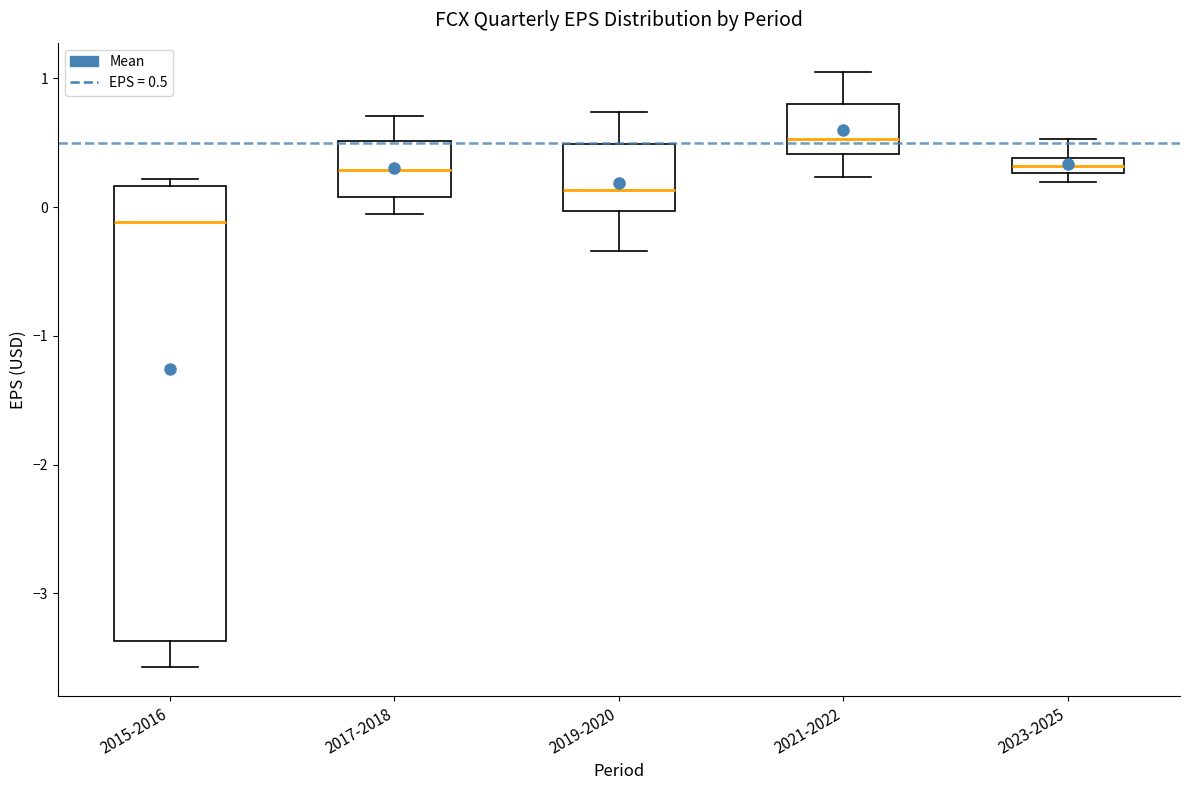

Comparing the boxes themselves (not the whiskers), which one is the tallest?

2015-2016